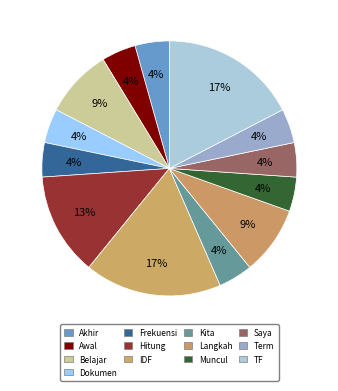

Rank the categories by value from highest to lowest.

IDF, TF, Hitung, Belajar, Langkah, Akhir, Awal, Dokumen, Frekuensi, Kita, Muncul, Saya, Term